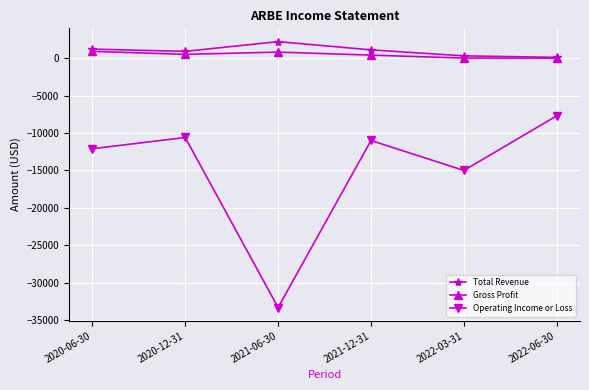

True or false: Total Revenue has a value of 900 at 2020-12-31.

True